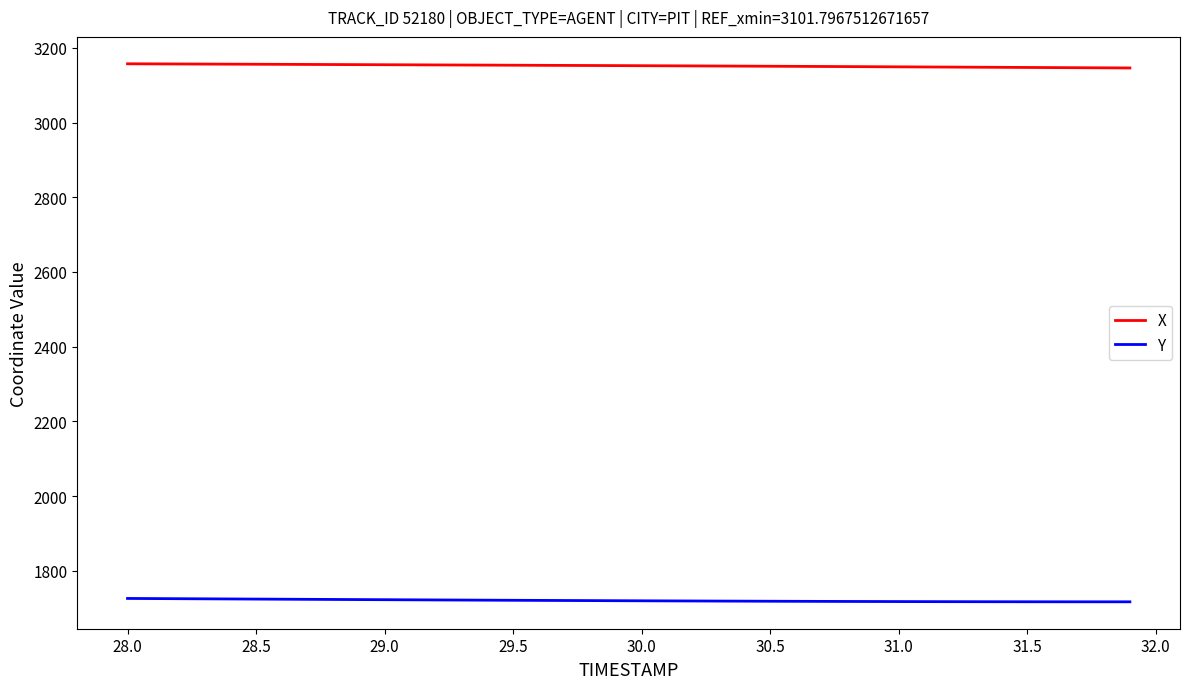

How many series are shown in this chart?

2